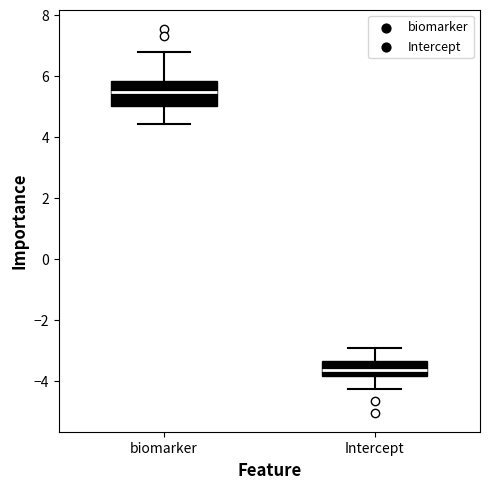

Where is the lower edge of the box for biomarker on the y-axis? The values are not printed on the chart, so give them approximately, as read against the axis.

5.0